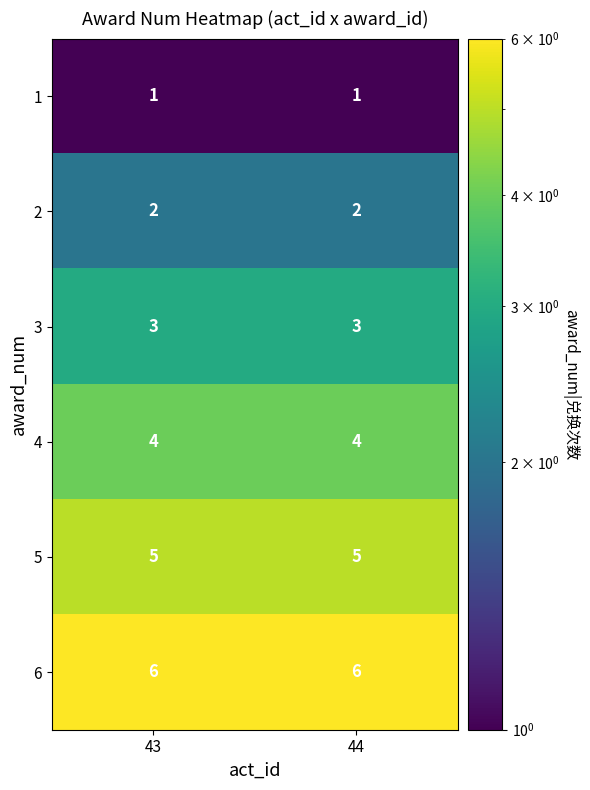

What is the sum of the 3 values at 44 and 43?

6